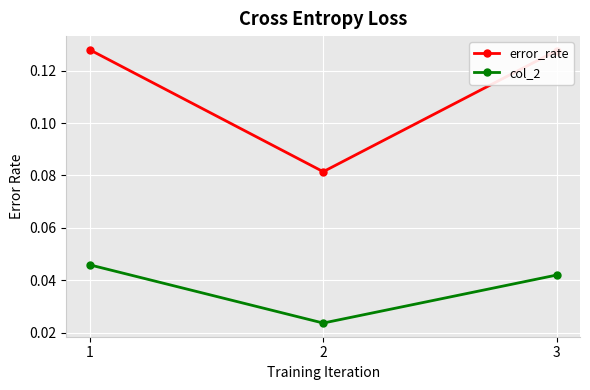

How many col_2 values are between 0 and 1?

3